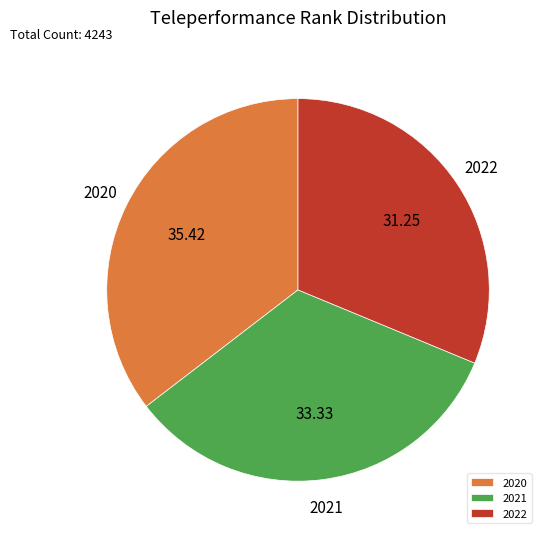

Rank the categories by value from lowest to highest.

2022, 2021, 2020